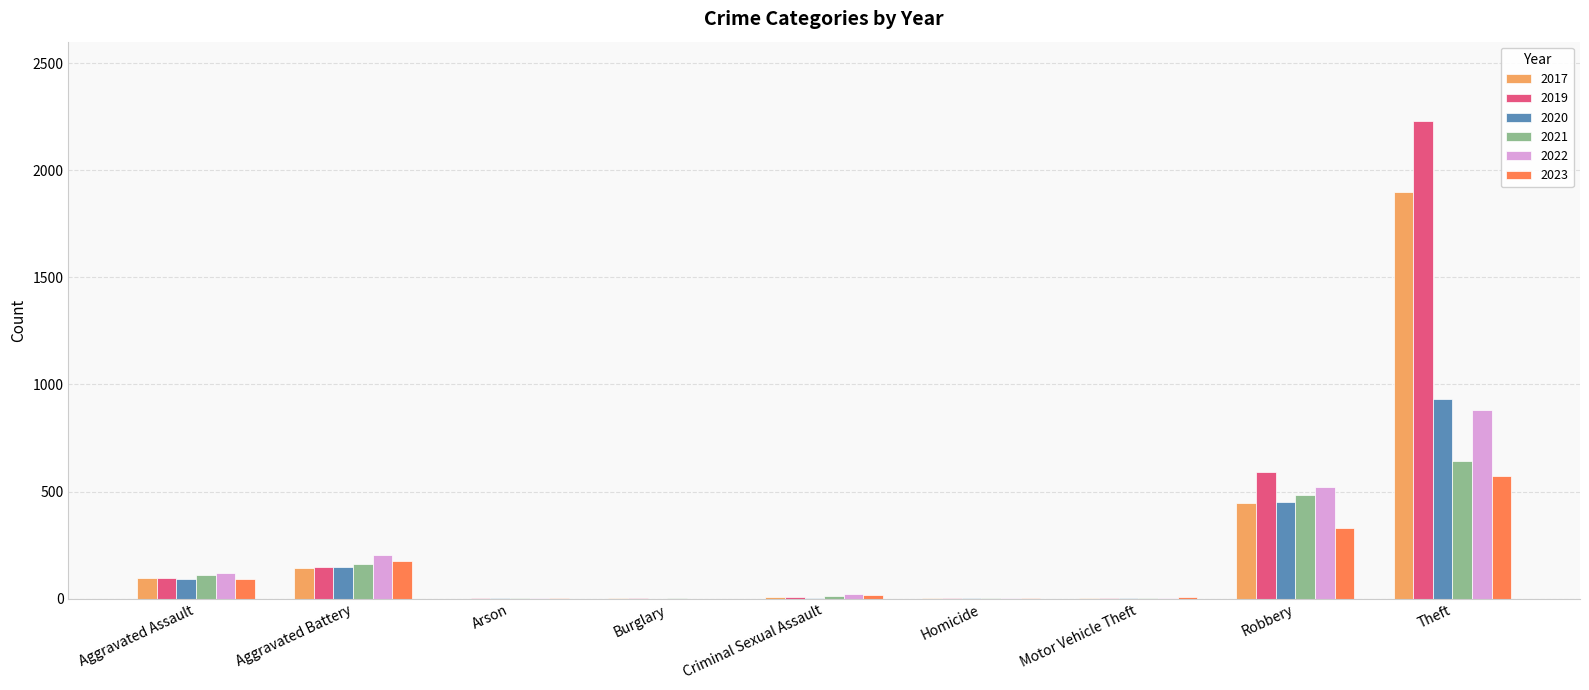

What is the maximum value for 2022?

880